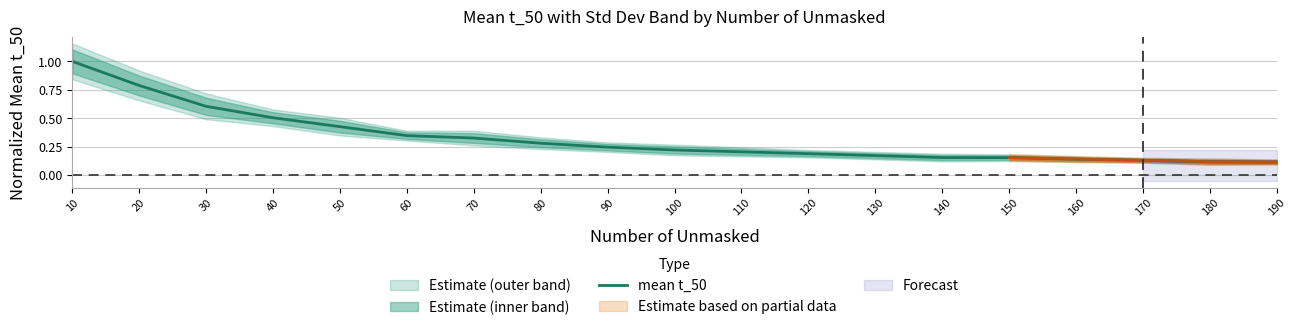

Which category has the lowest value across all series?

190